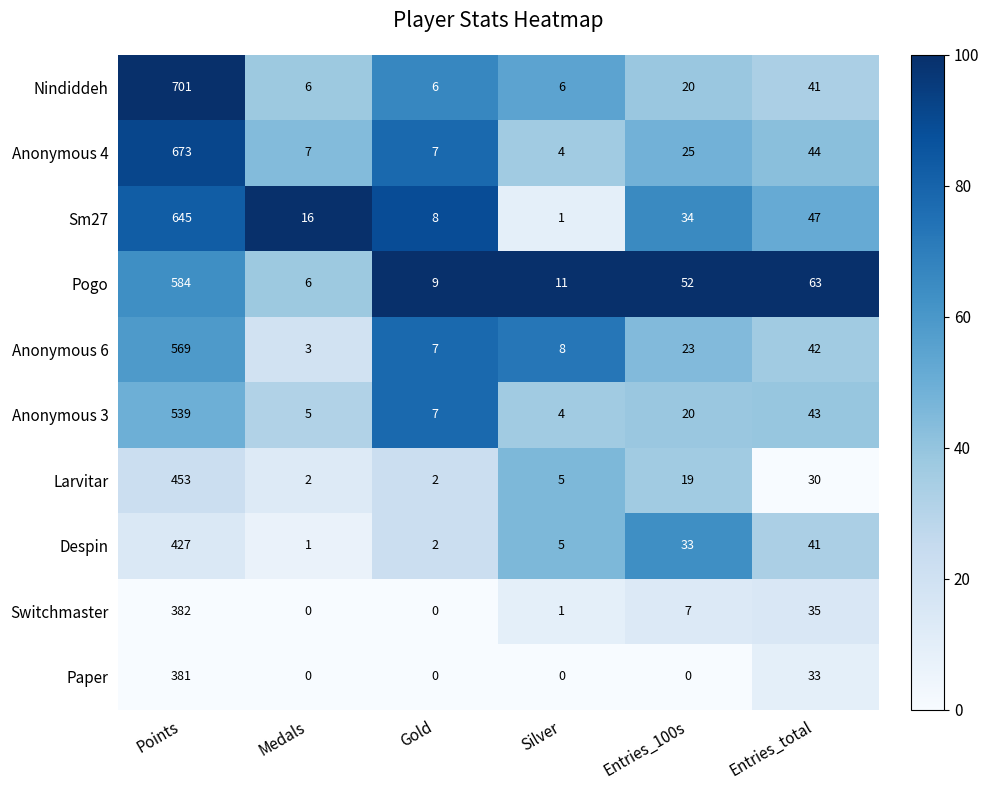

Between Points and Entries_100s, which series saw the biggest shift?

Nindiddeh